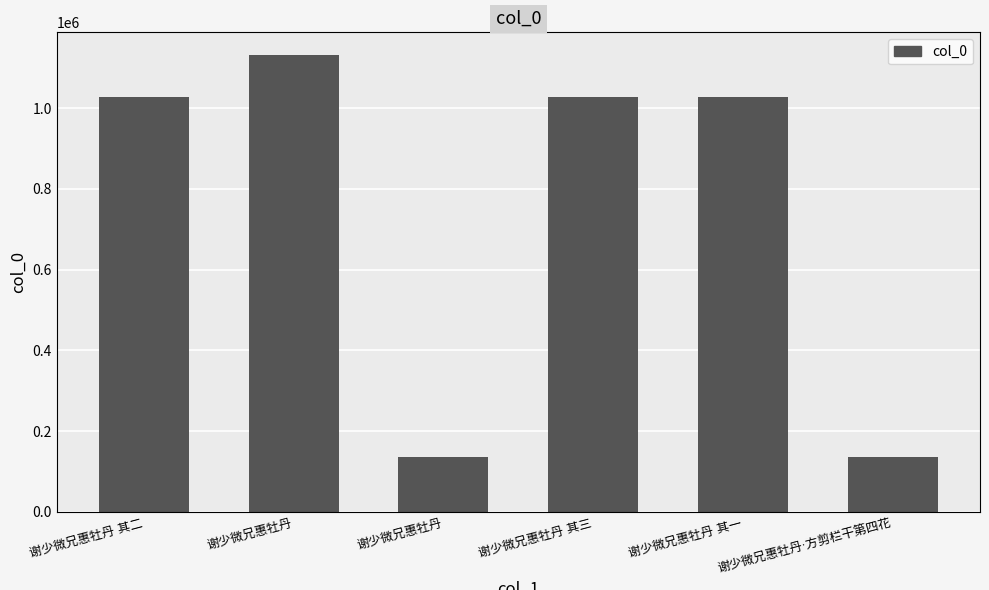

Is it true that the value at 谢少微兄惠牡丹 其一 is 1027252?

True